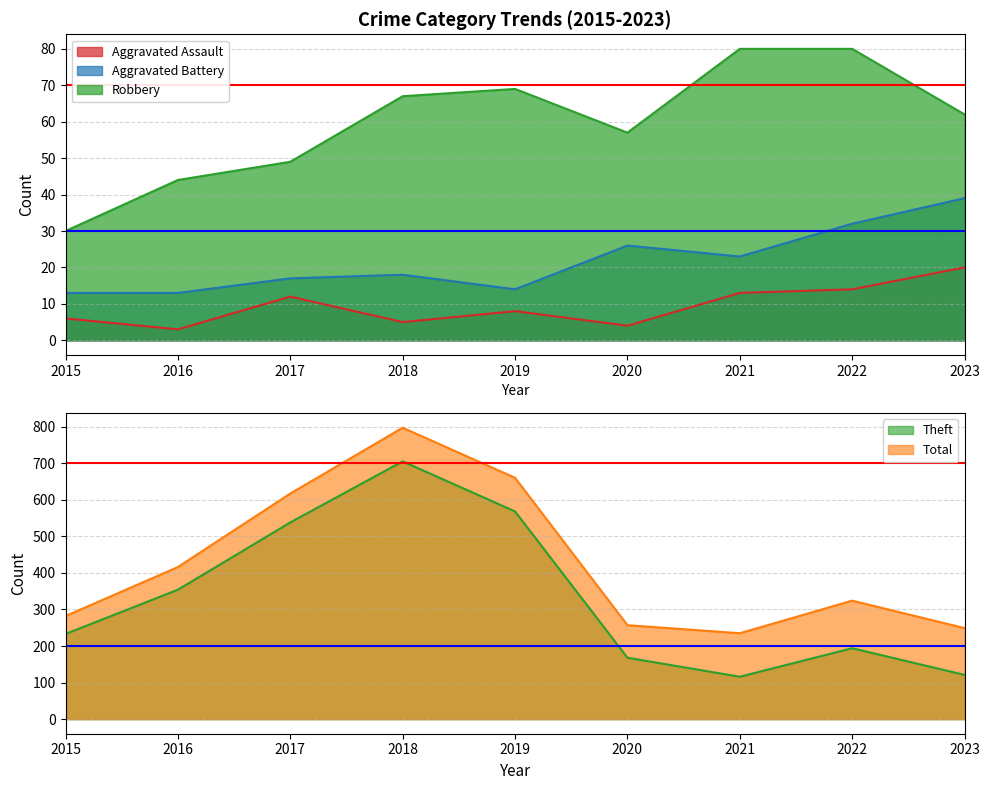

Where is the first local maximum for Theft?

2018